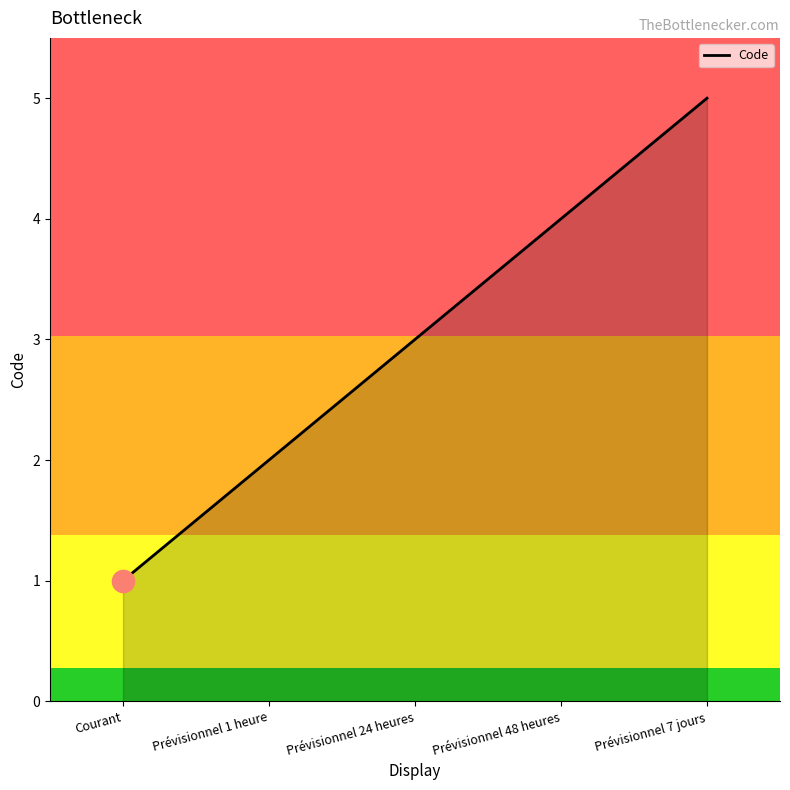

Which category has the highest value across all series?

Prévisionnel 7 jours